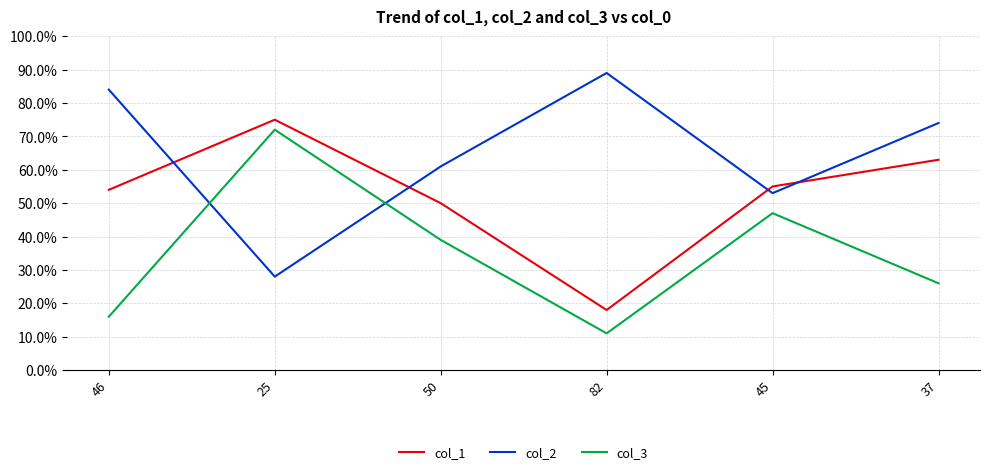

True or false: col_2 has a value of 45 at 37.

False